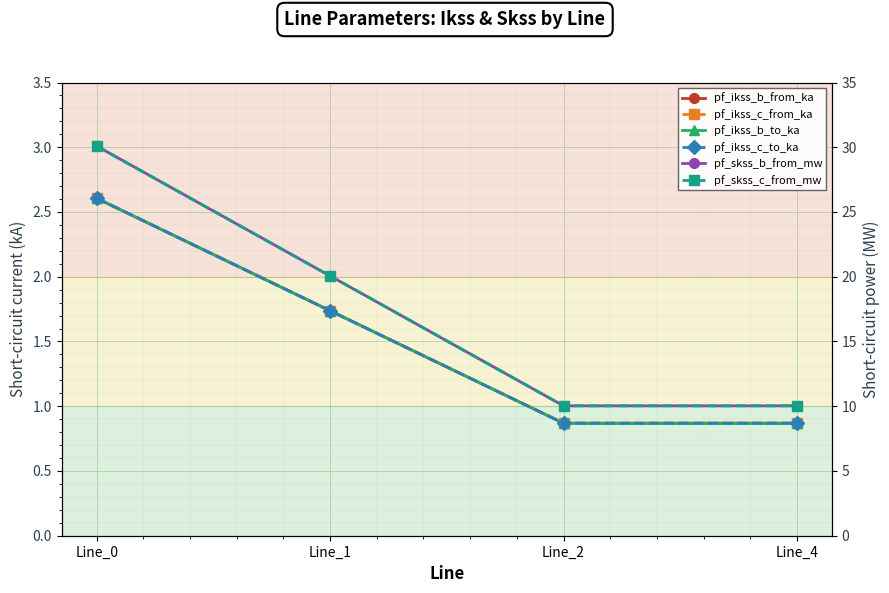

What is the difference between the second highest and minimum values in the pf_skss_b_from_mw series?

10.0